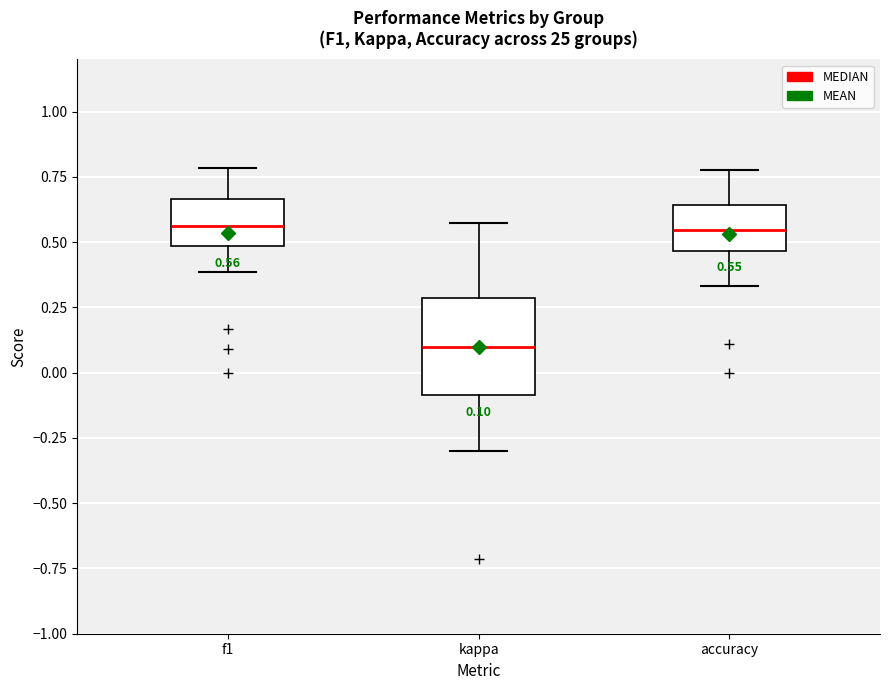

Comparing the boxes themselves (not the whiskers), which one is the tallest?

kappa